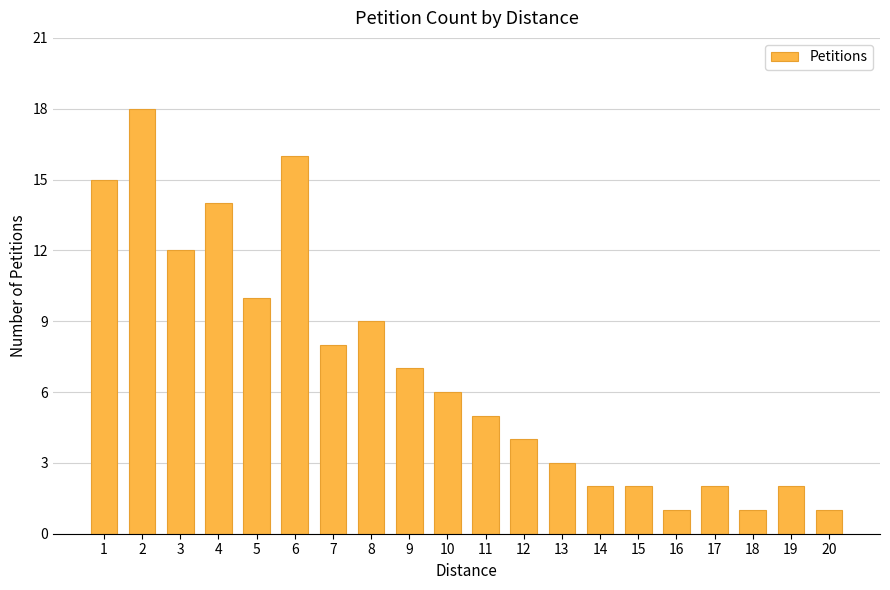

What is the sum of all values?

138